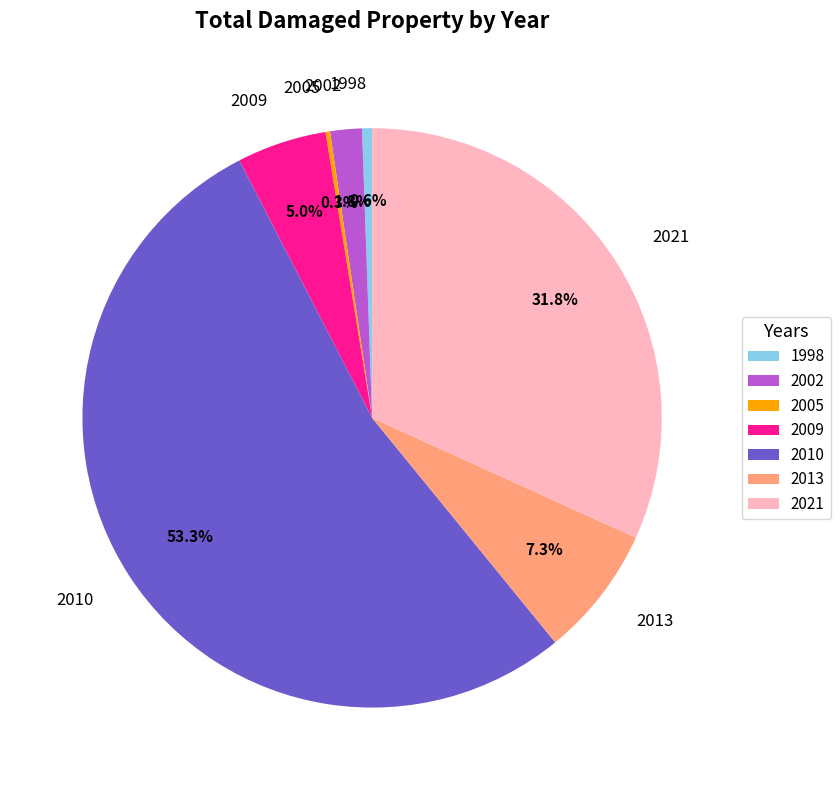

What percentage is NOT represented by 1998?

99.4%